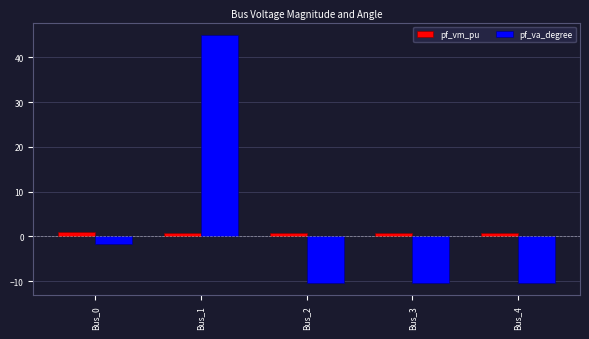

Which category has the highest value in the pf_va_degree series?

Bus_1